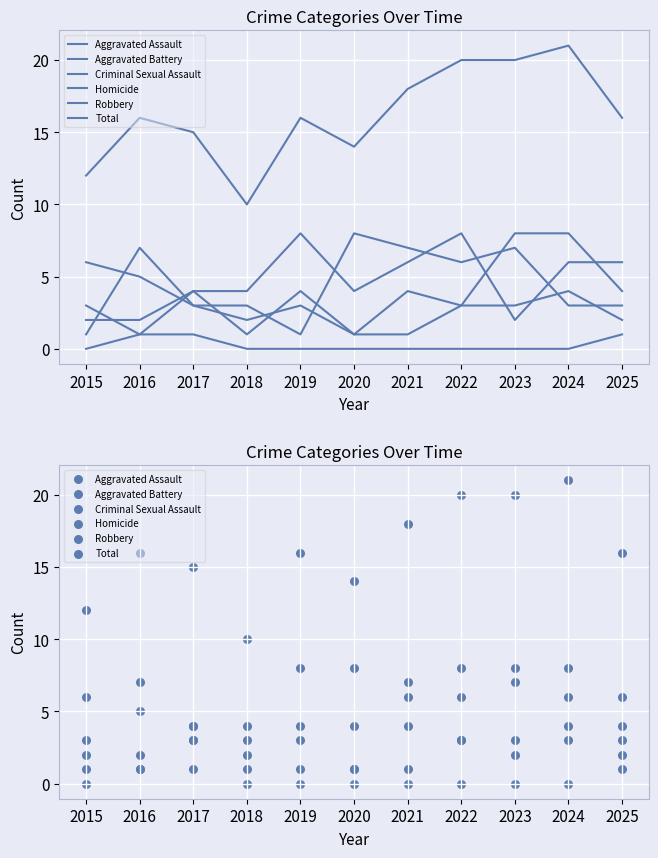

Which series has the widest spread of Y values?

Total